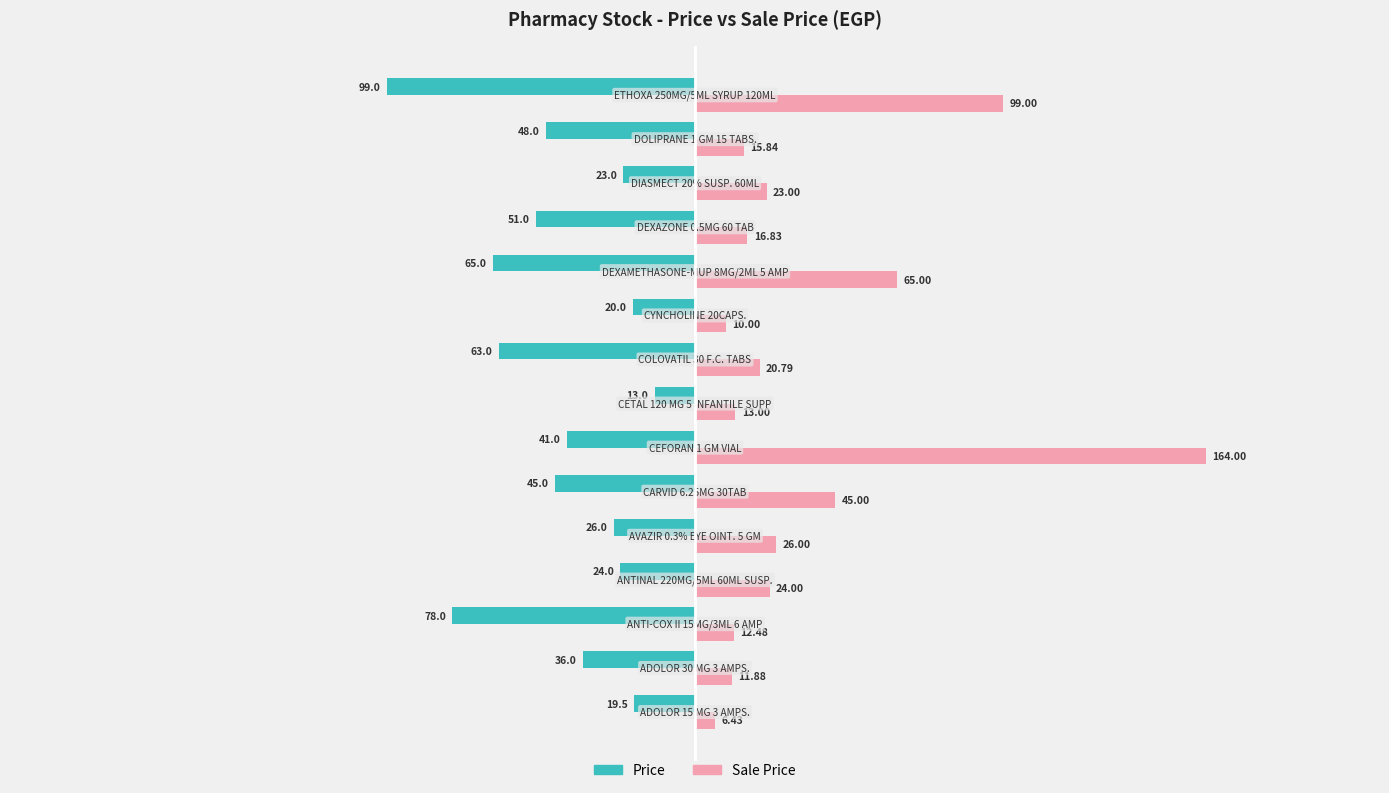

What are all the series names shown in the legend?

Price, Sale Price